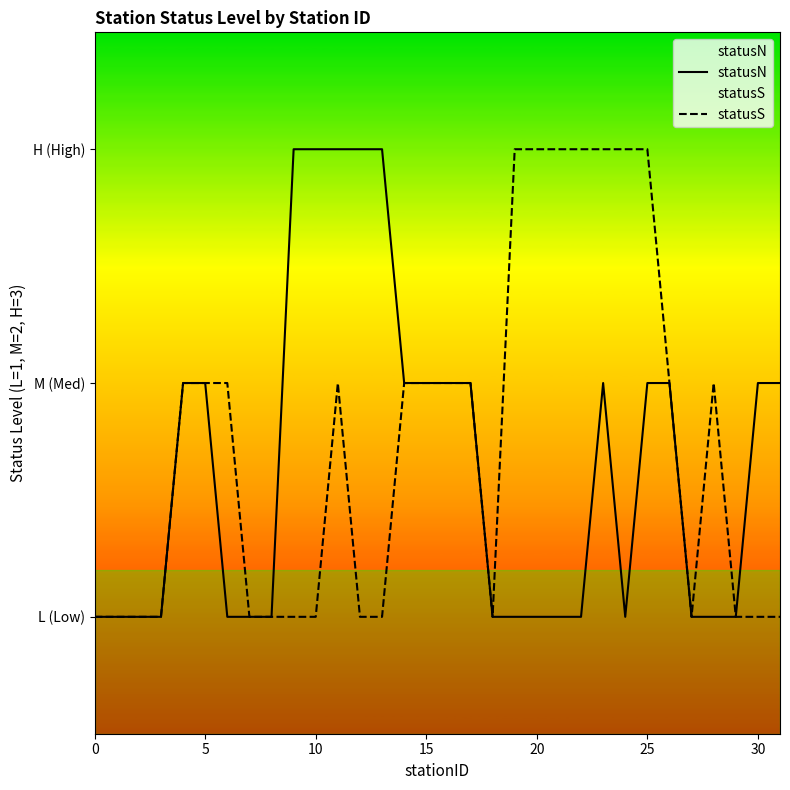

What is the minimum value shown in the chart?

1